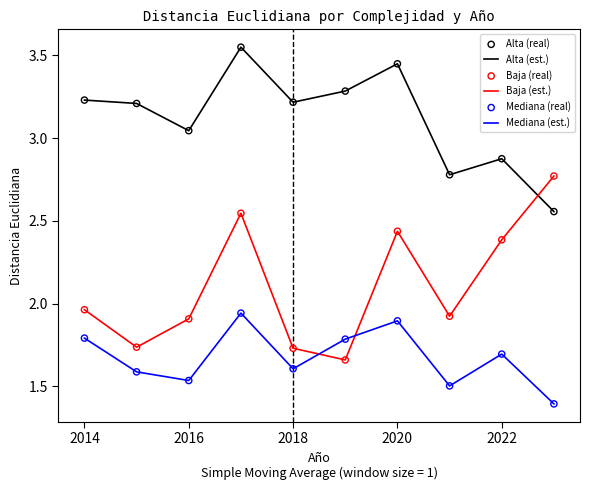

Which series has the largest total across all categories?

Alta (est.)